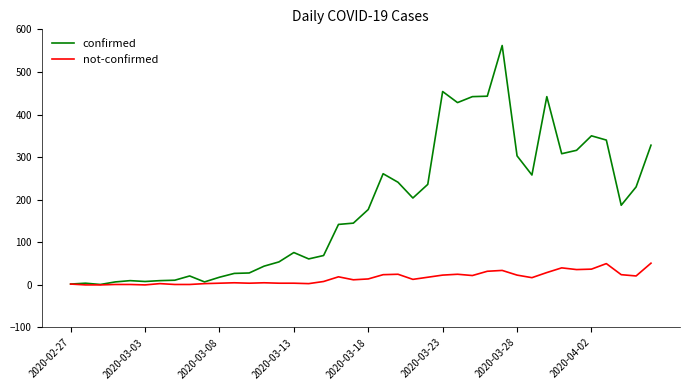

List the series in order of their peak value, highest first.

confirmed, not-confirmed